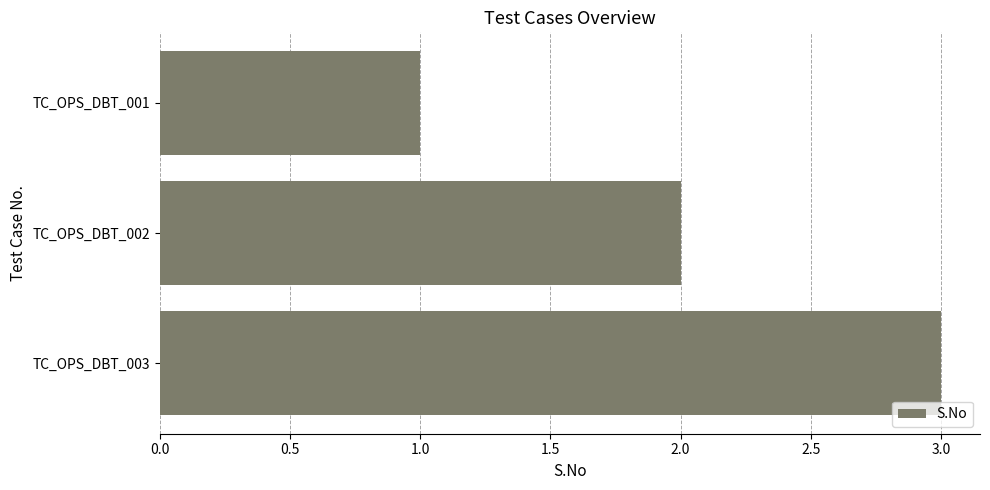

How many series are shown in this chart?

1